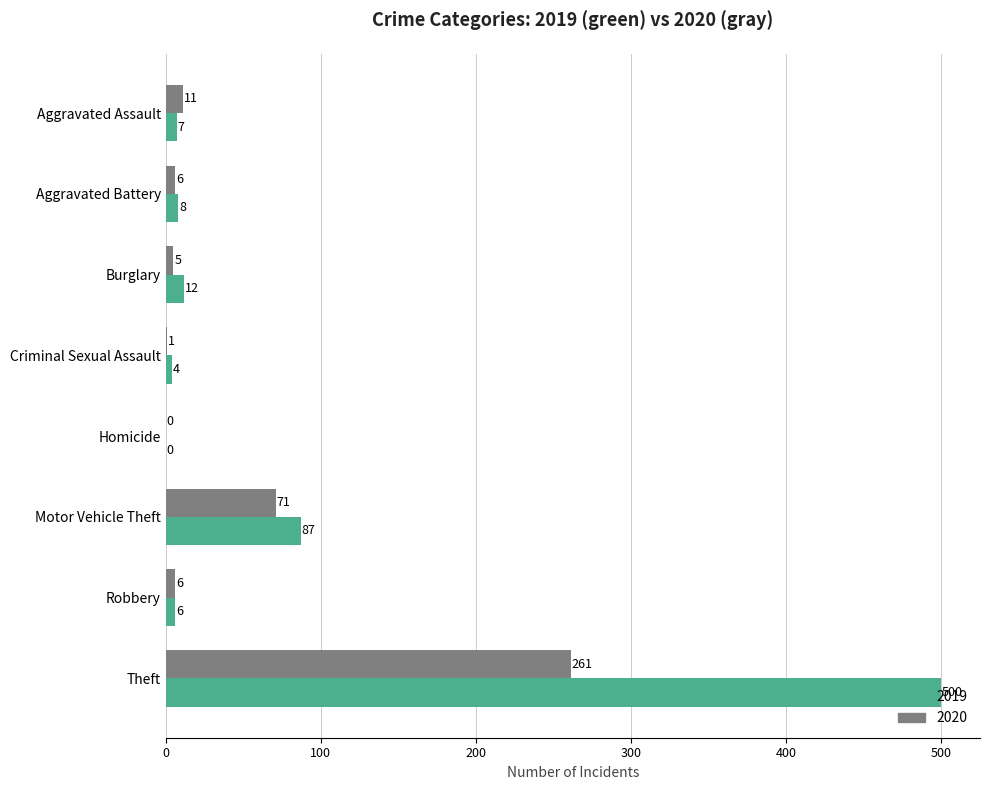

Where is 2020 nearest to the value 130?

Motor Vehicle Theft